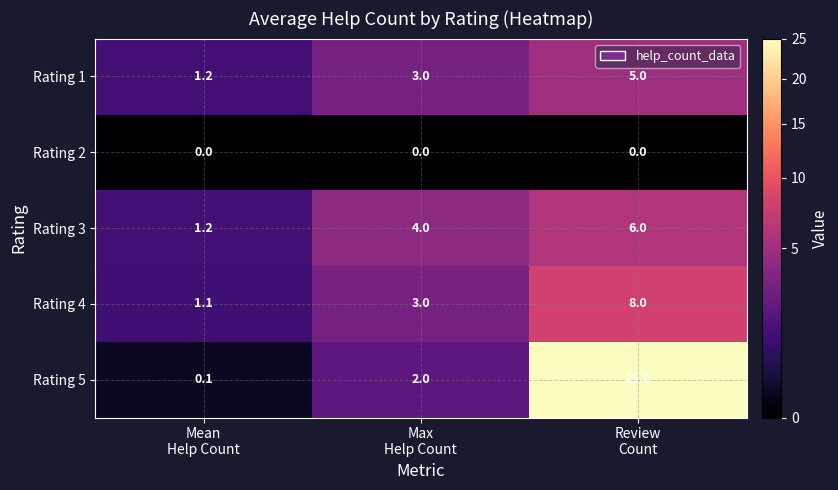

List the series in order of their peak value, lowest first.

Rating 2, Rating 1, Rating 3, Rating 4, Rating 5